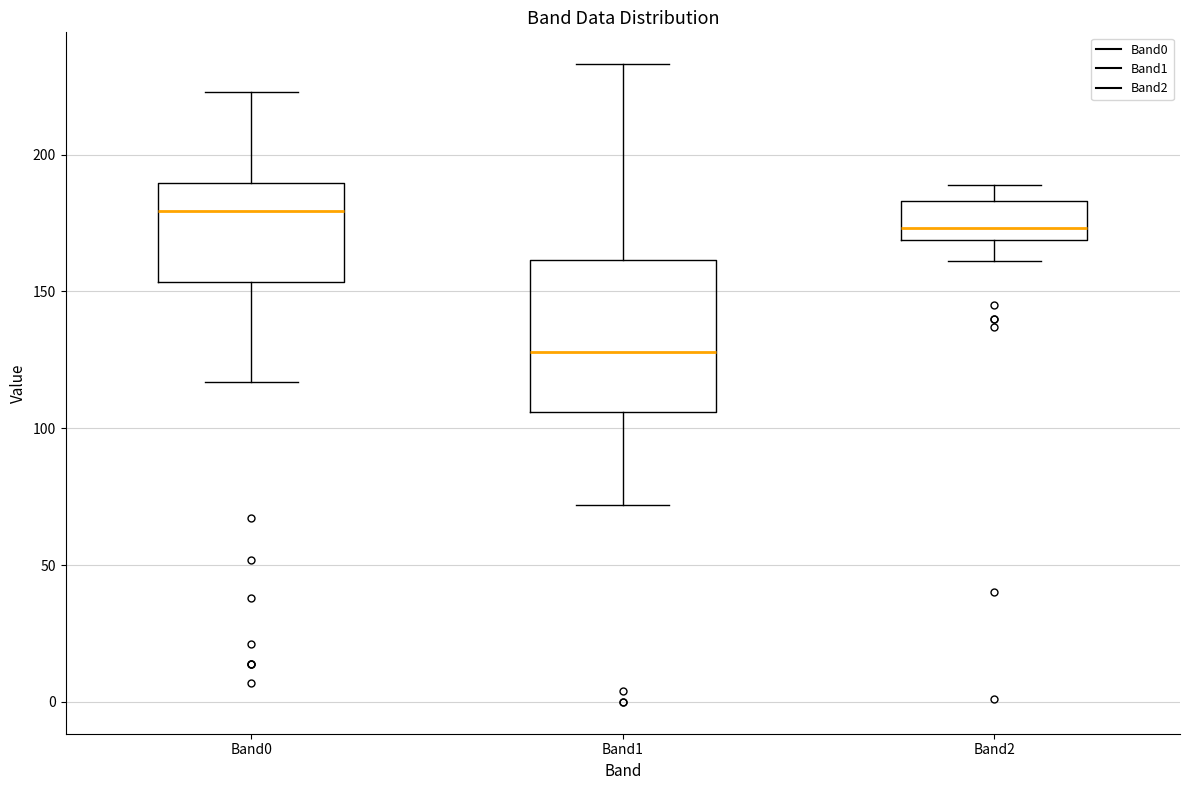

Where does the median line of the box for Band0 sit on the y-axis? The values are not printed on the chart, so give them approximately, as read against the axis.

180